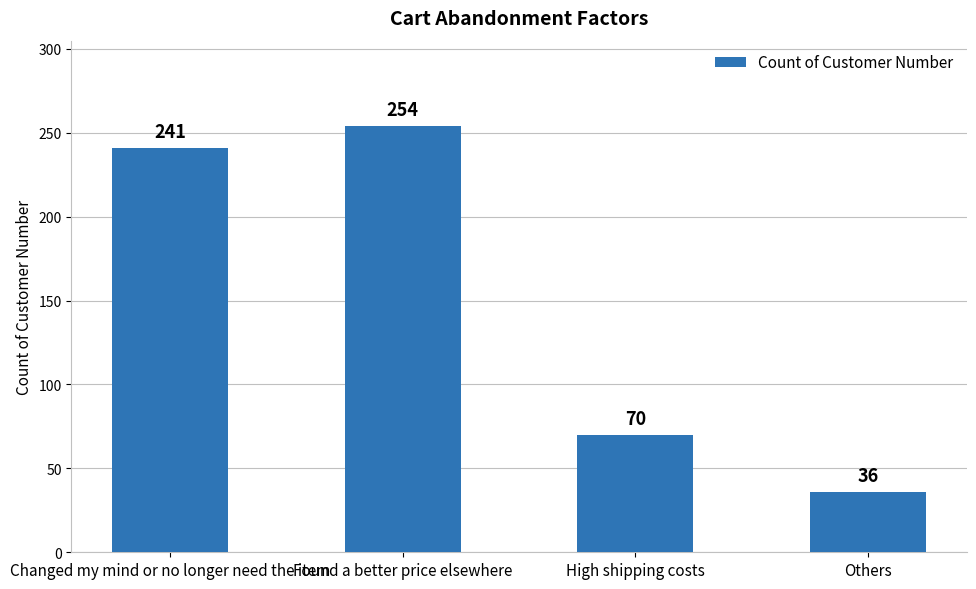

How many bars are there in total?

4